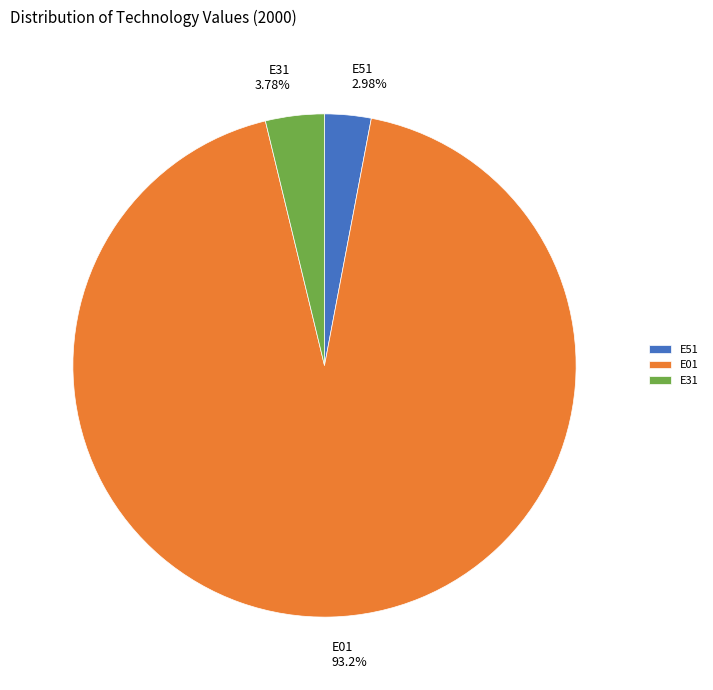

Which slice is the largest?

E01